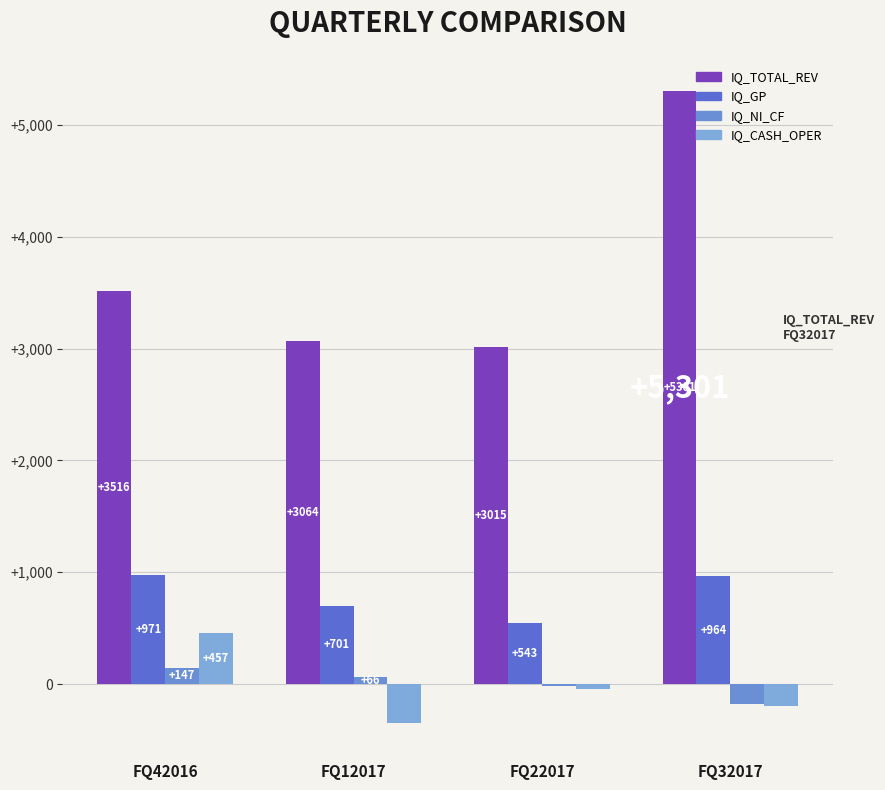

How many groups of bars are there?

4